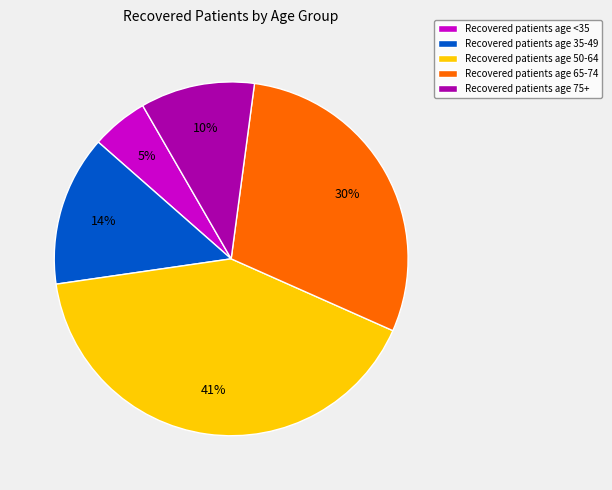

Which has a higher value, Recovered patients age 50-64 or Recovered patients age <35?

Recovered patients age 50-64